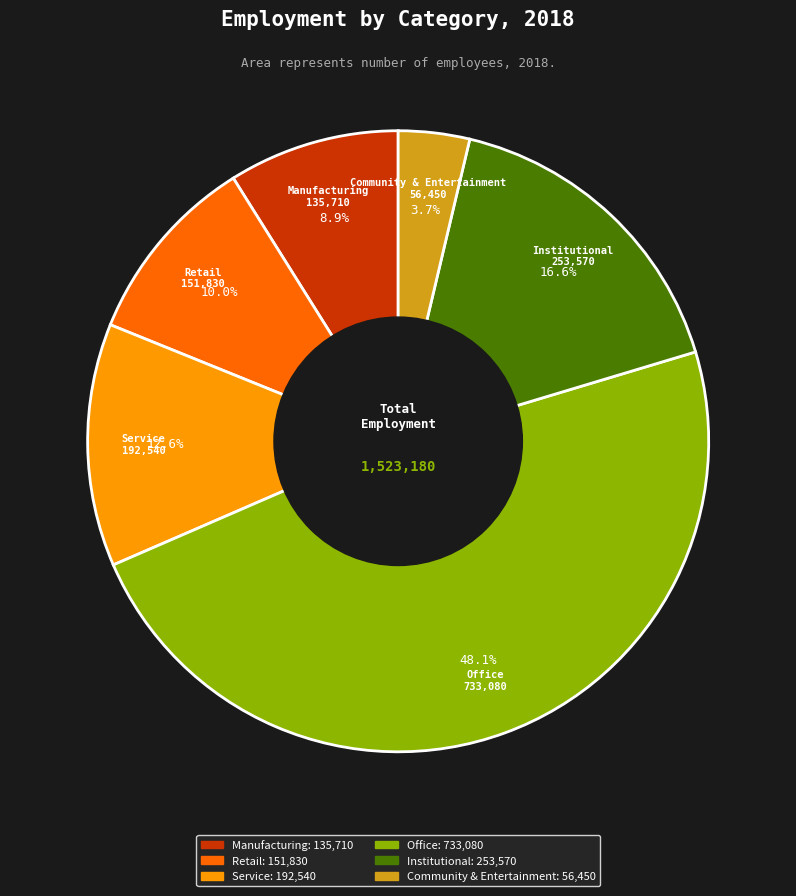

What portion of the pie excludes Institutional?

83.4%